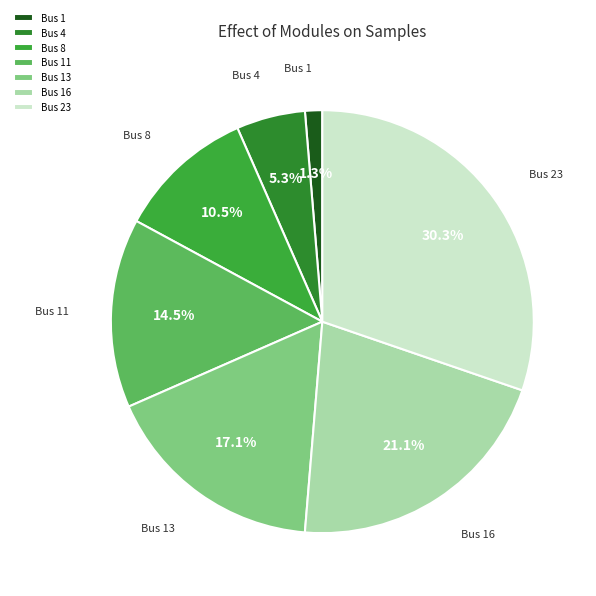

To the nearest percent, what is the difference between the Bus 16 and Bus 1 slice percentages?

20%